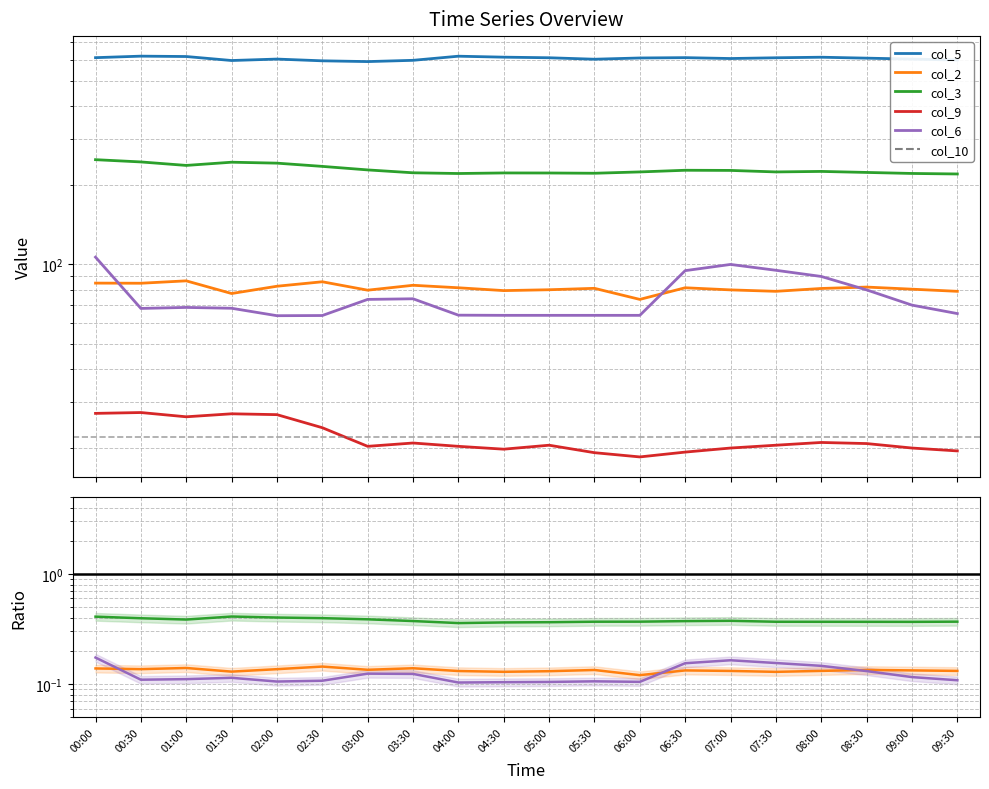

Count the number of data series in this chart.

6